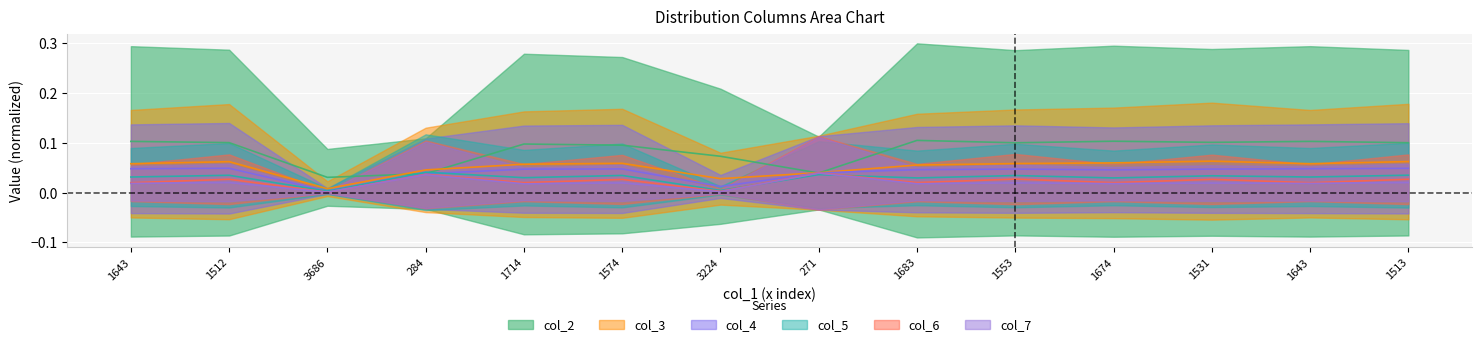

What are all the series names shown in the legend?

col_2, col_3, col_4, col_5, col_6, col_7